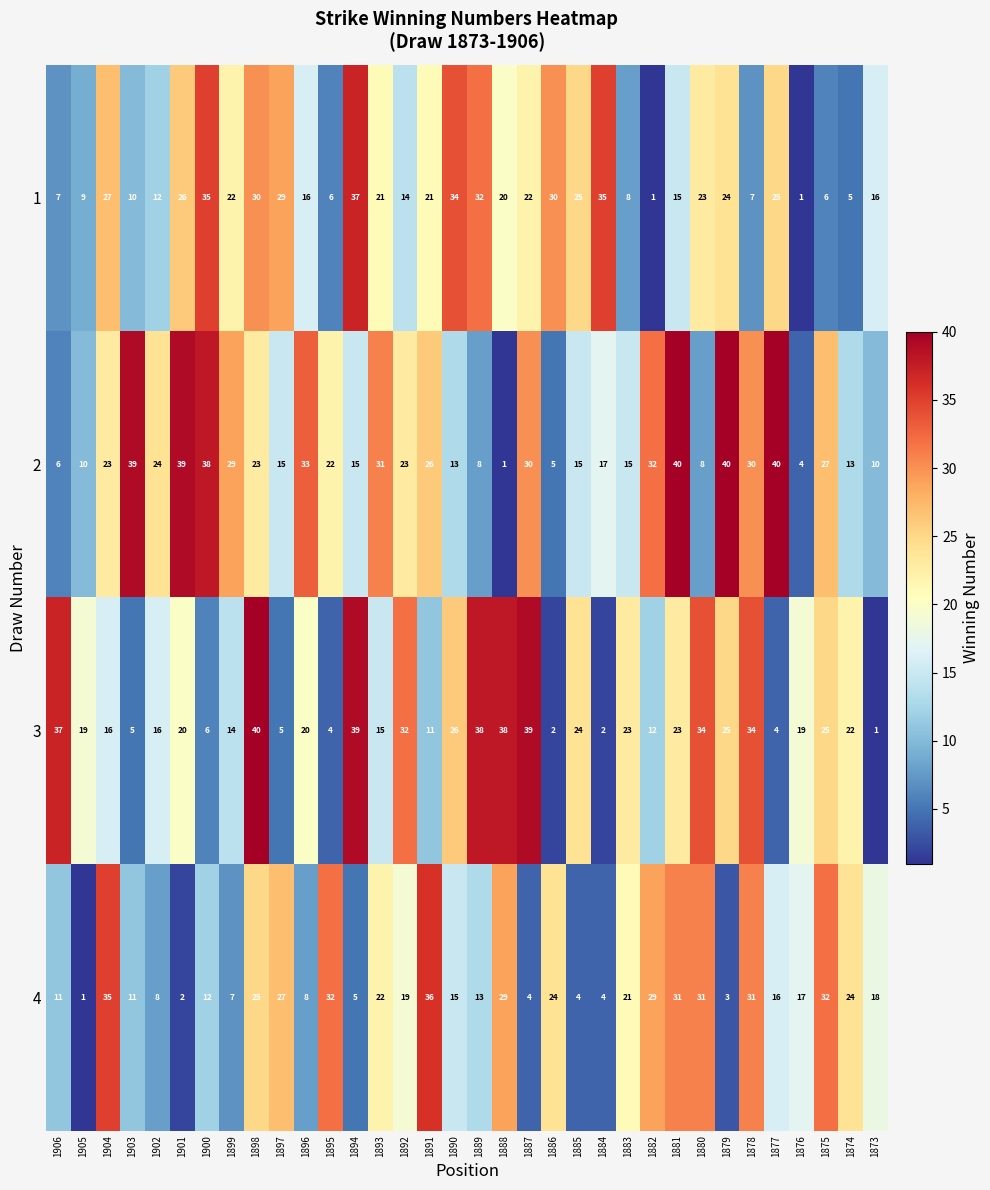

What is the smallest value displayed?

1